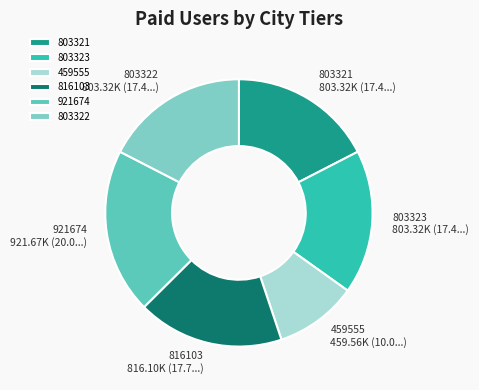

The 803323 slice represents 17% of the pie. True or false?

True